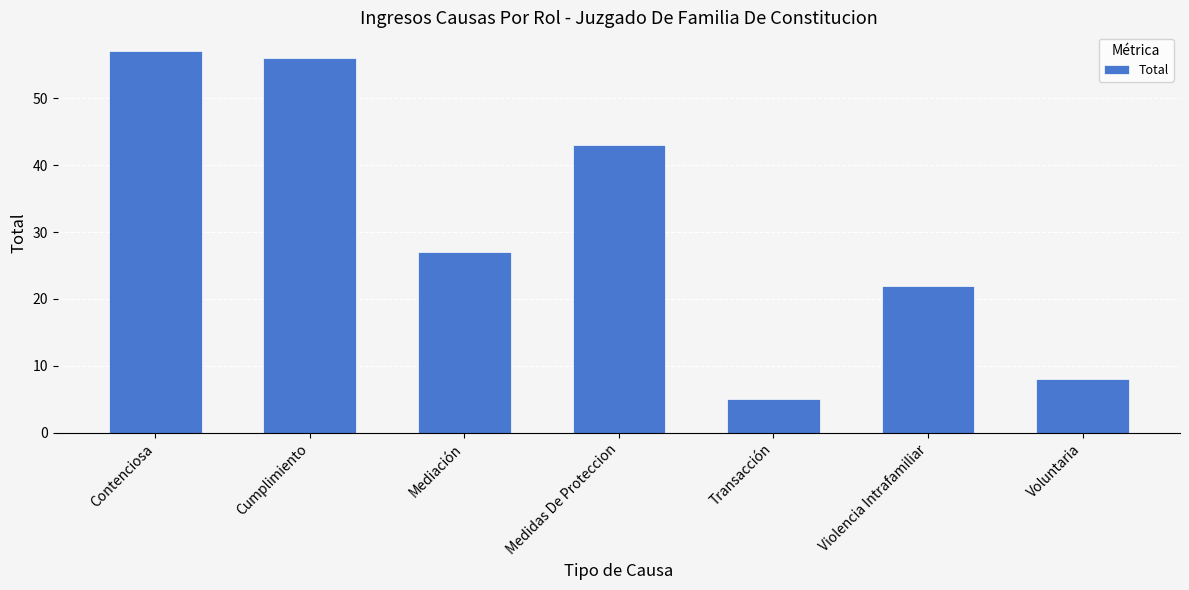

How many values are below 27?

3